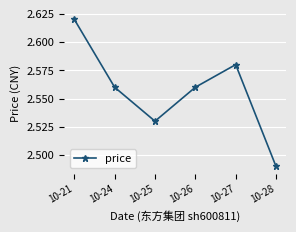

Which label corresponds to the smallest value in the chart?

10-28